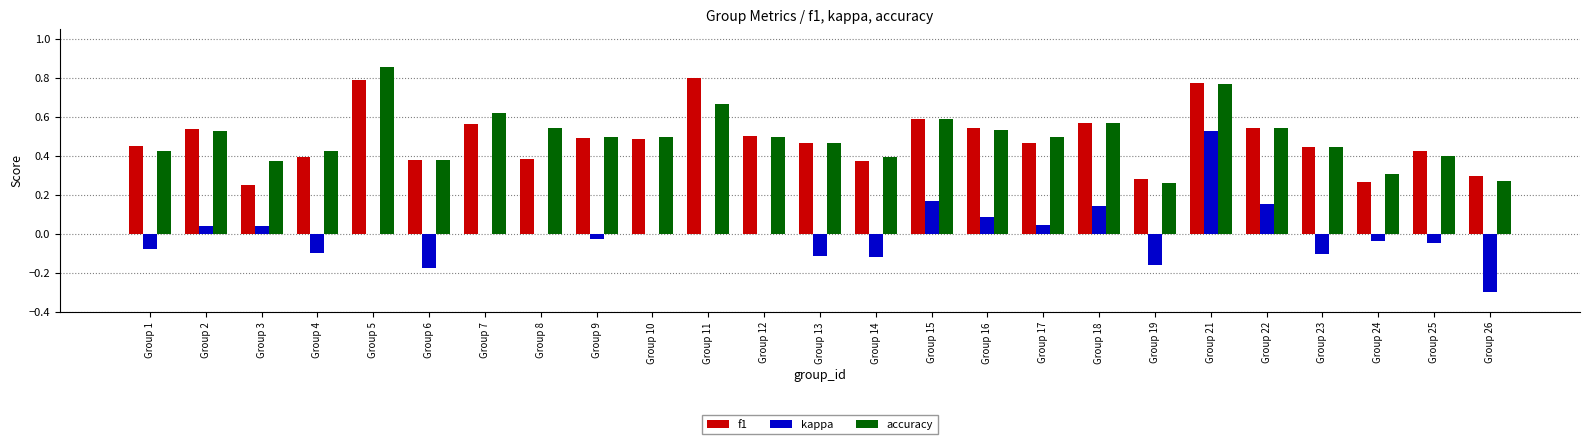

Count the number of categories in the chart.

25